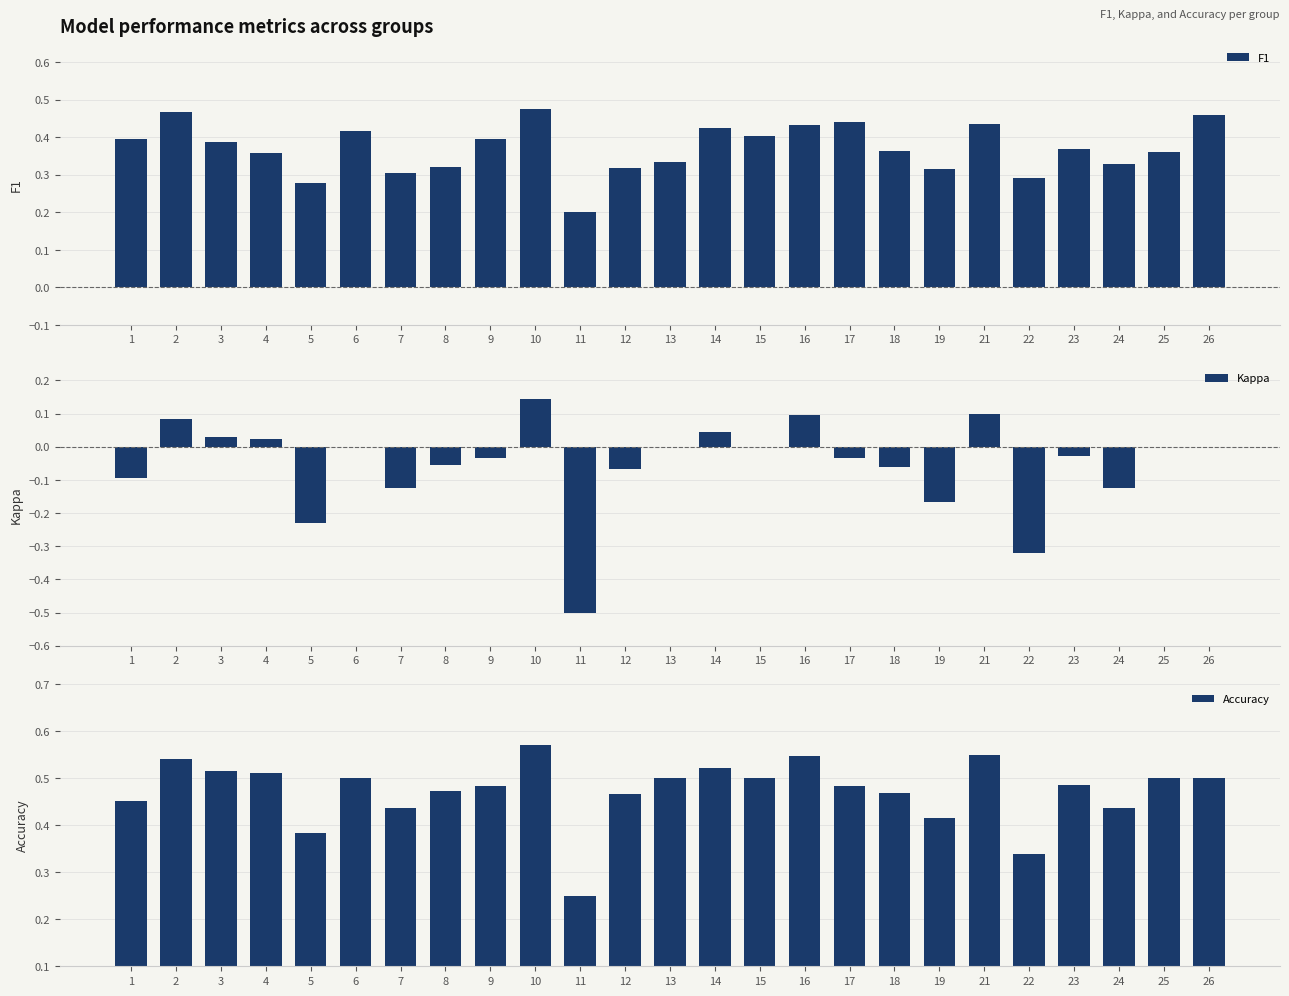

List the series in order of their peak value, lowest first.

Kappa, F1, Accuracy